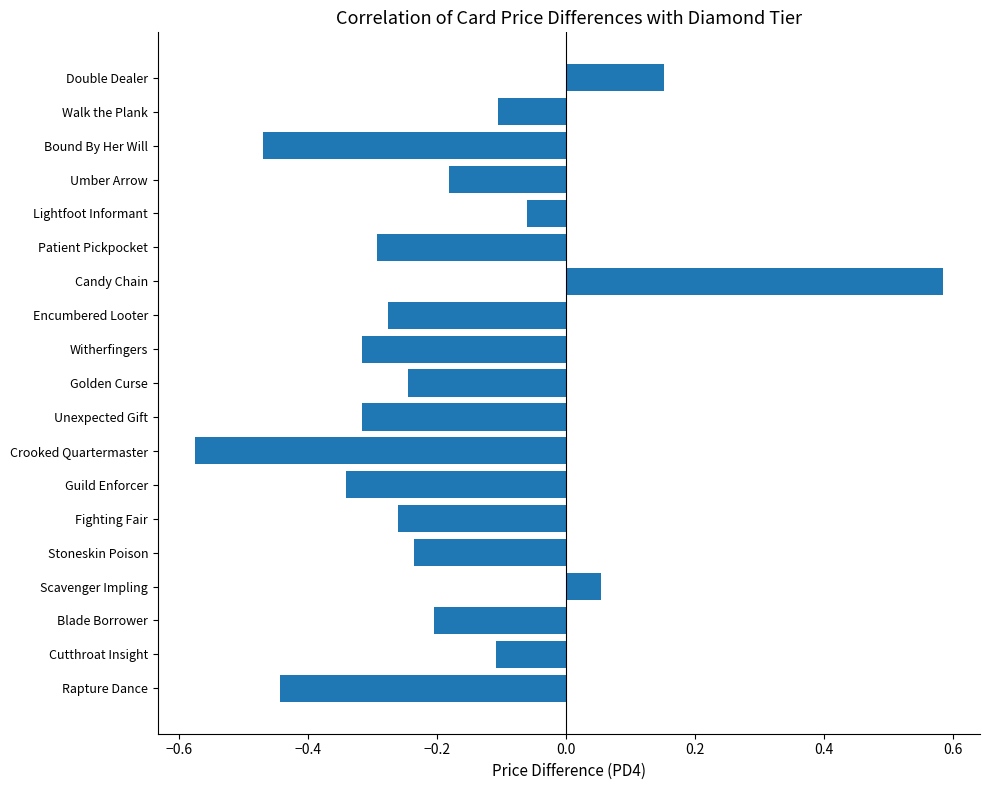

At which category does the chart reach its minimum across all series?

Crooked Quartermaster